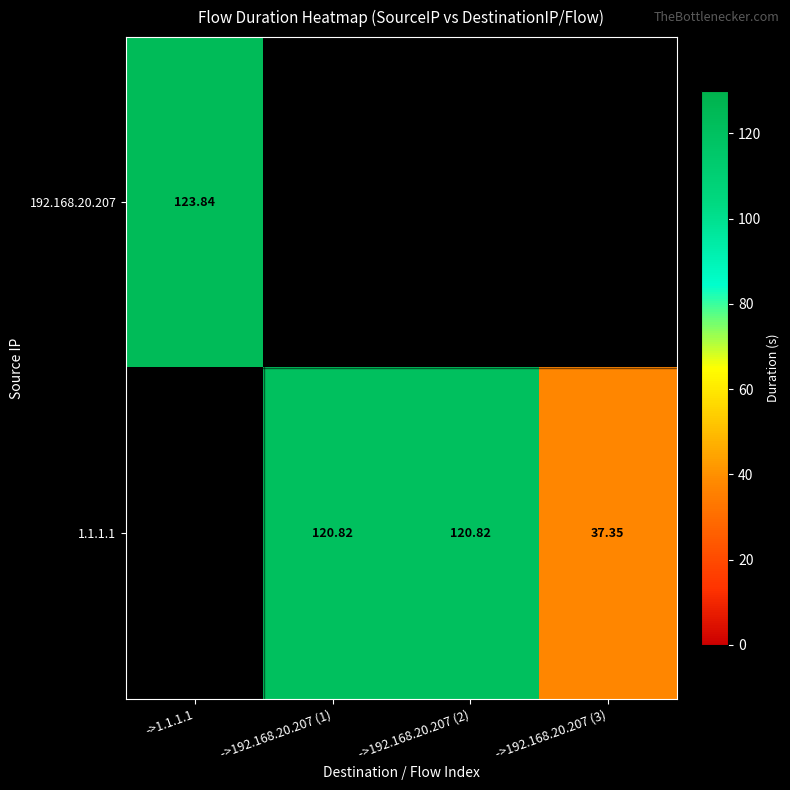

At which category does the chart reach its minimum across all series?

->192.168.20.207 (3)